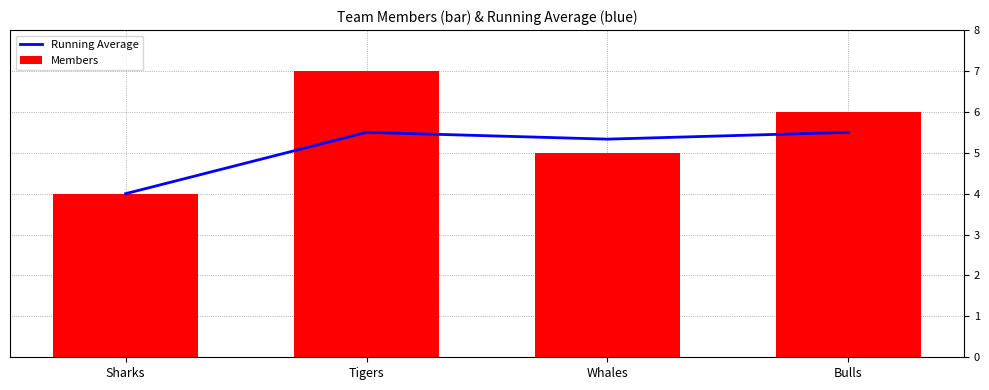

At which label does Running Average reach its peak?

Tigers